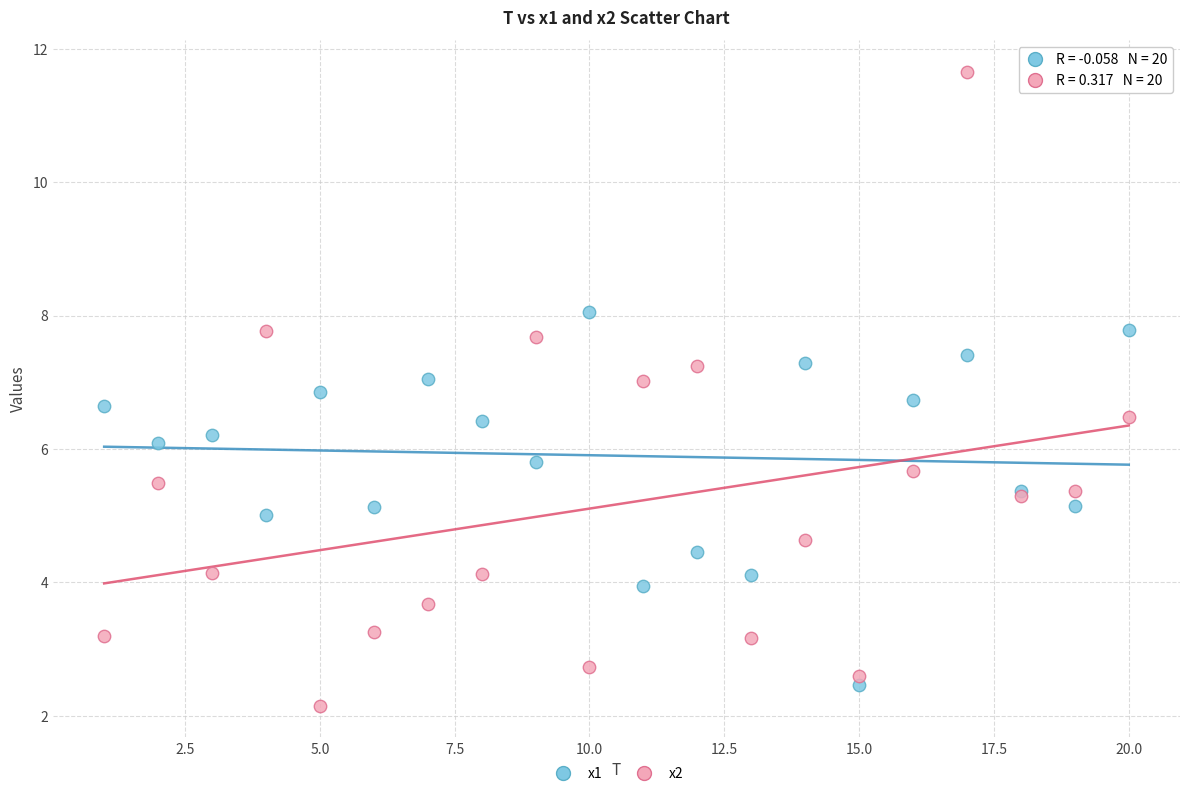

Which series reaches the maximum Y coordinate?

x2